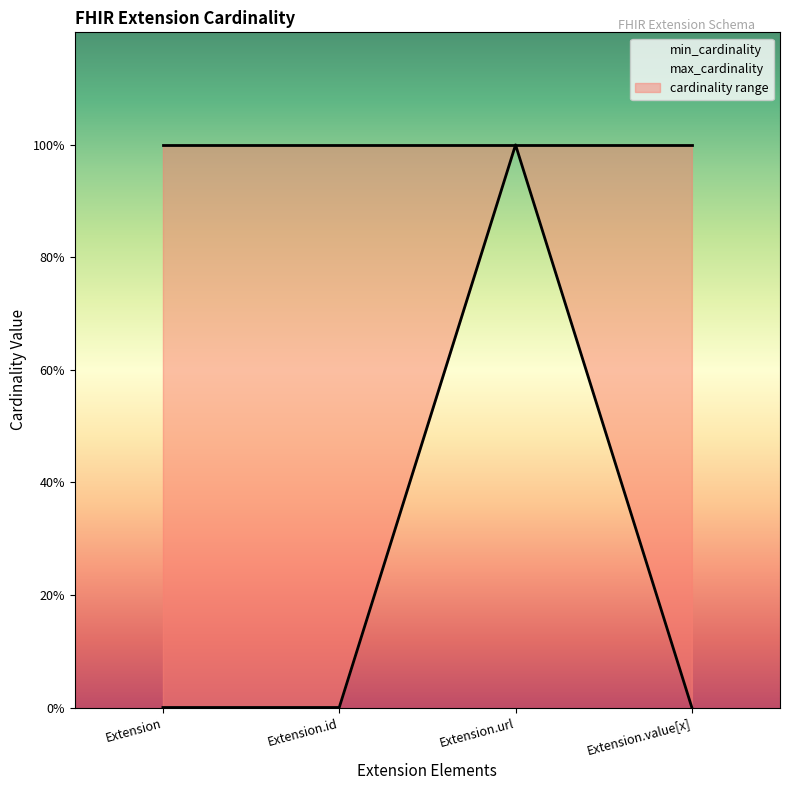

Is this an area chart (filled region under the line)?

No